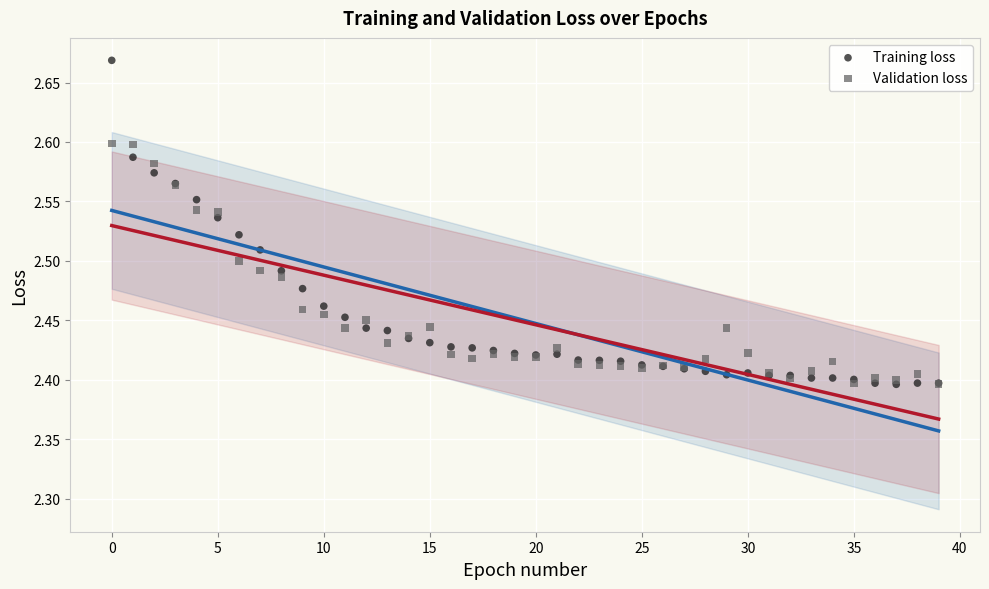

Which series reaches the maximum Y coordinate?

Training loss